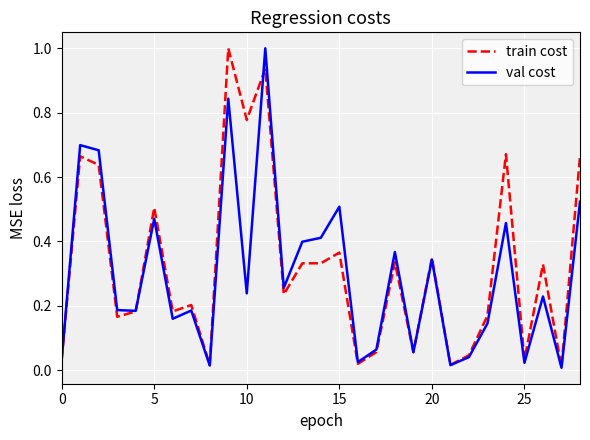

What is the greatest value displayed?

1.0